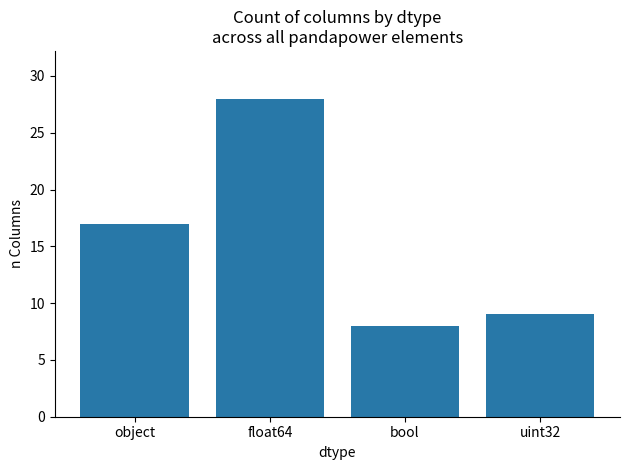

Read the value at object.

17